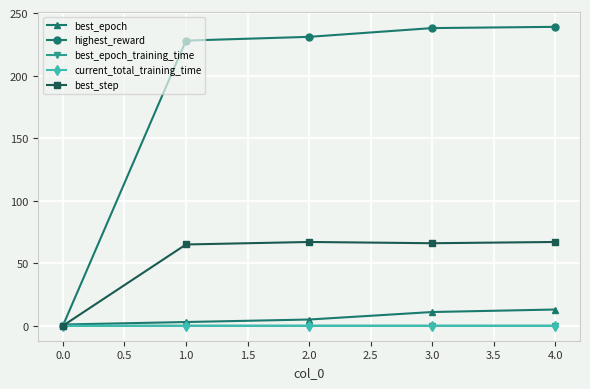

What position from the left is 0.0?

1